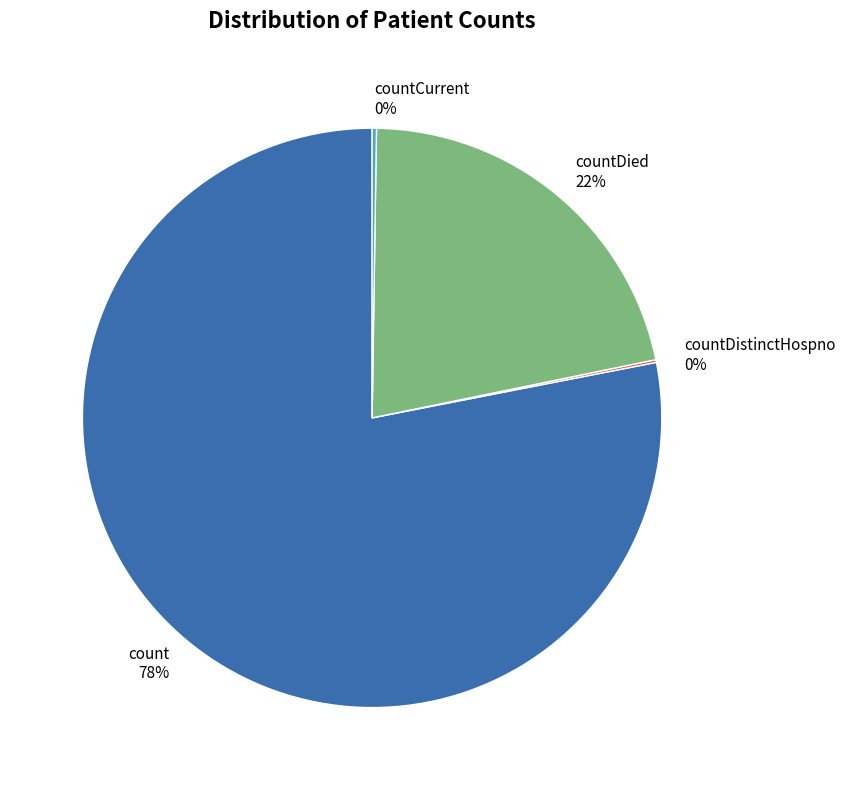

Approximately how many times larger is the value at countDied 22% compared to count 78%?

0.3